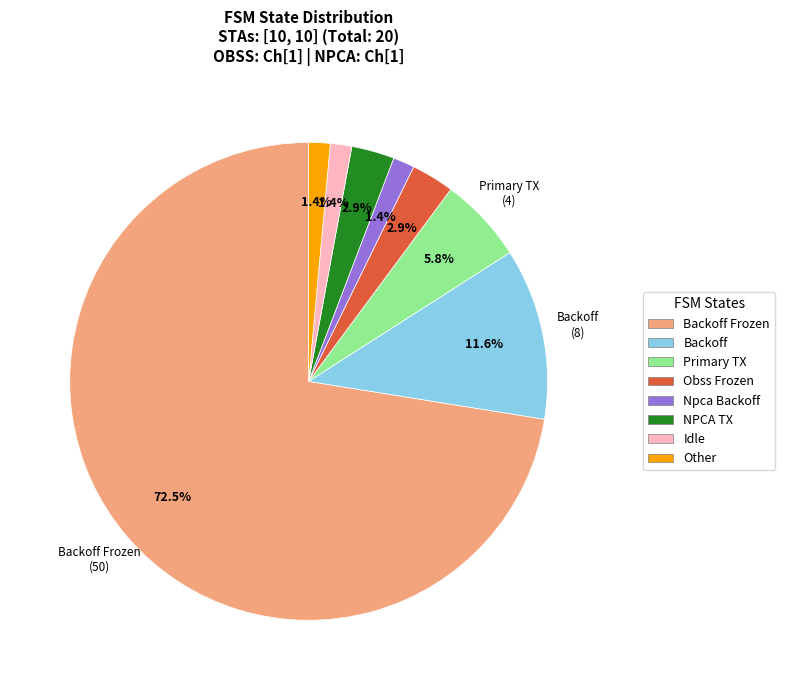

What is the largest slice in the pie chart?

Backoff Frozen